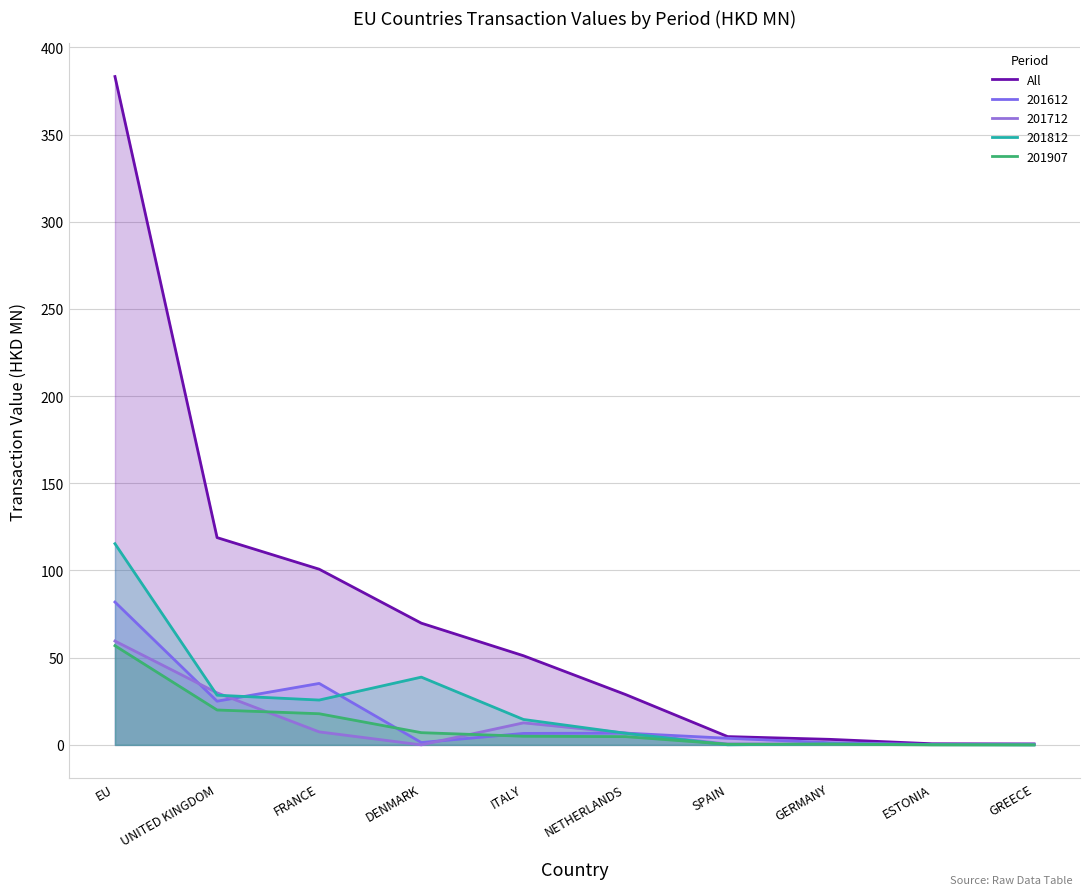

What is the difference between the values at ESTONIA and NETHERLANDS?

28.2